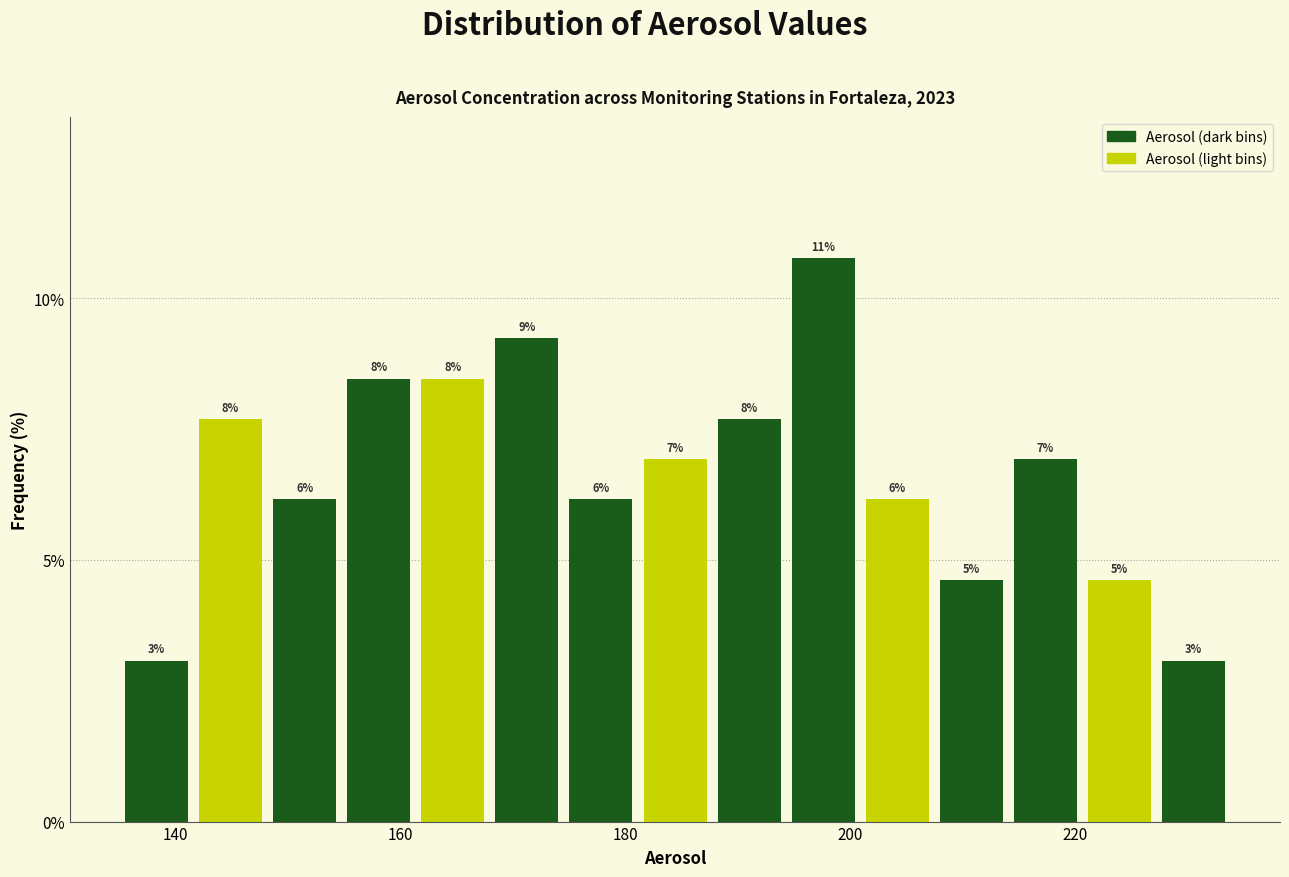

Around what value on the x-axis is the tallest bar? Give the approximate position of its centre, as read against the axis.

198